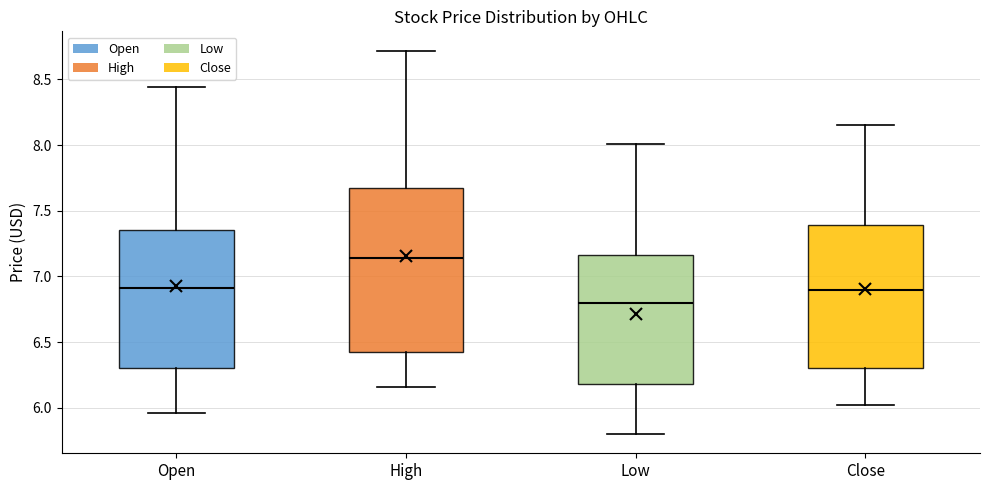

Which box is the tallest, from its lower edge to its upper edge?

High